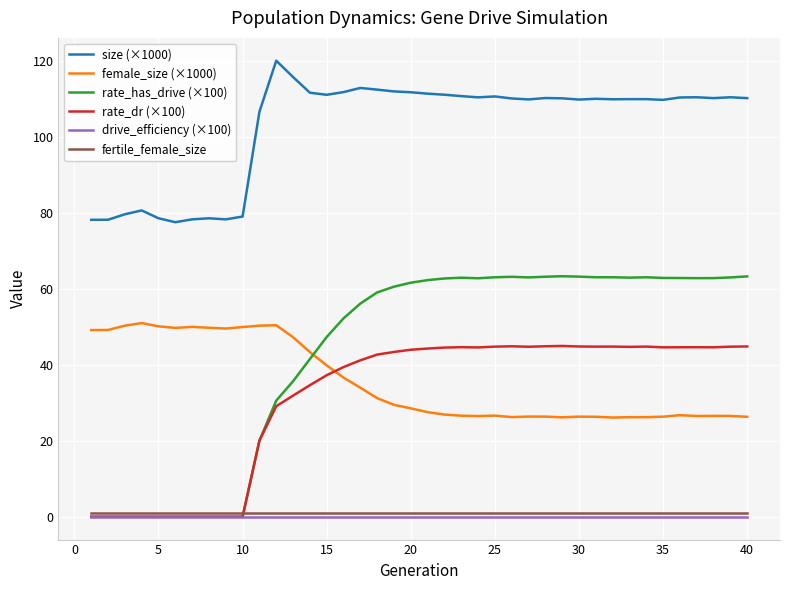

Which series has the widest spread of values?

rate_has_drive (×100)